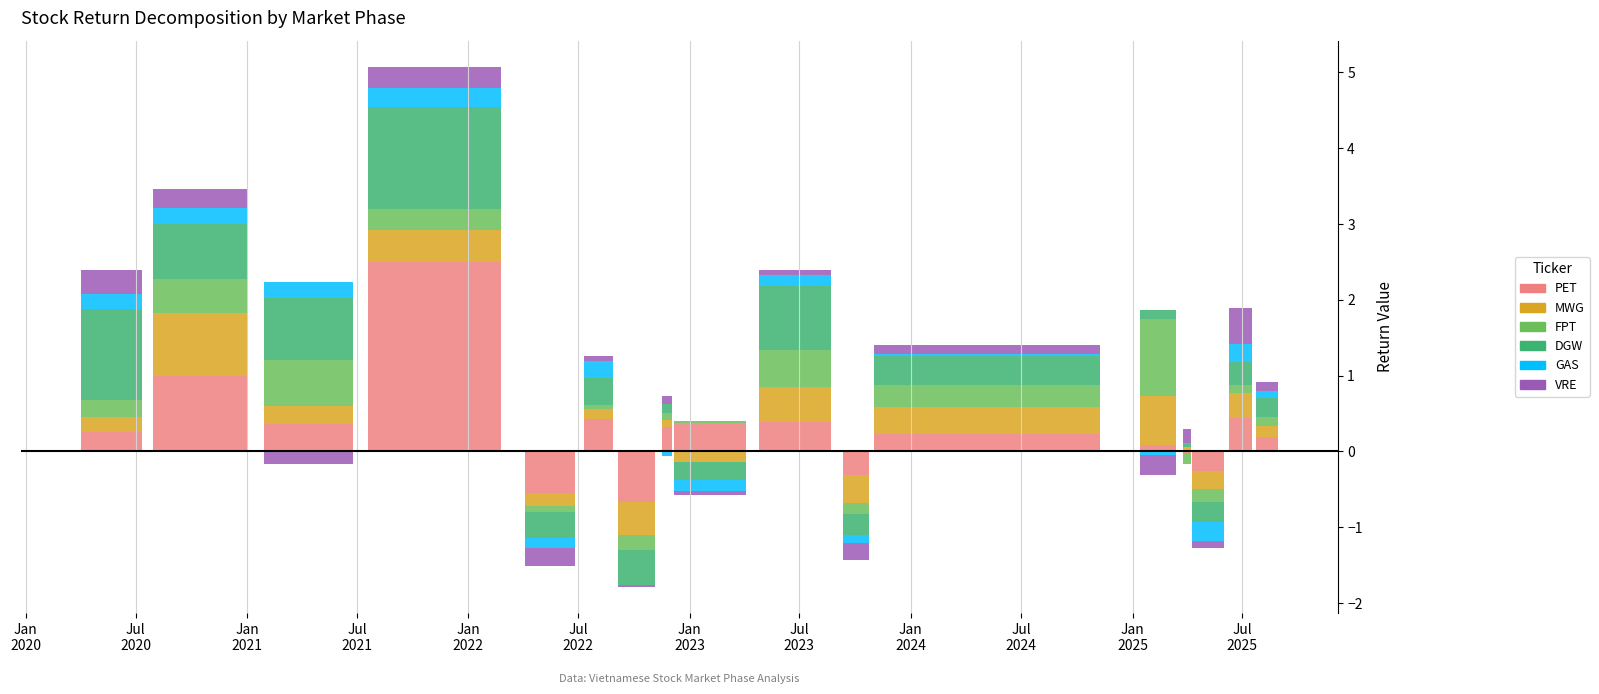

What is the greatest value displayed?

2.5